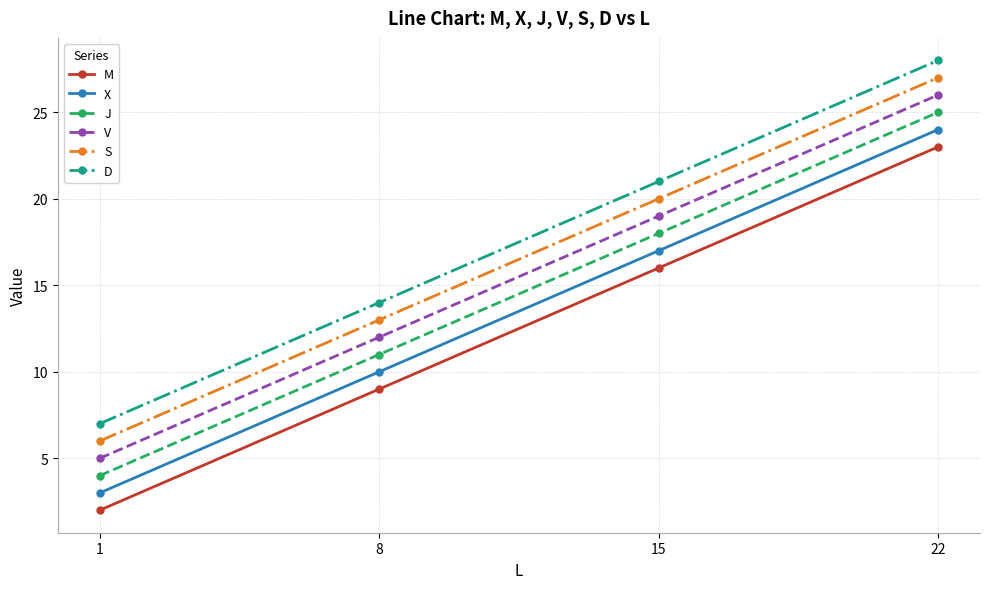

Count the V values in the range 12 to 26.

3